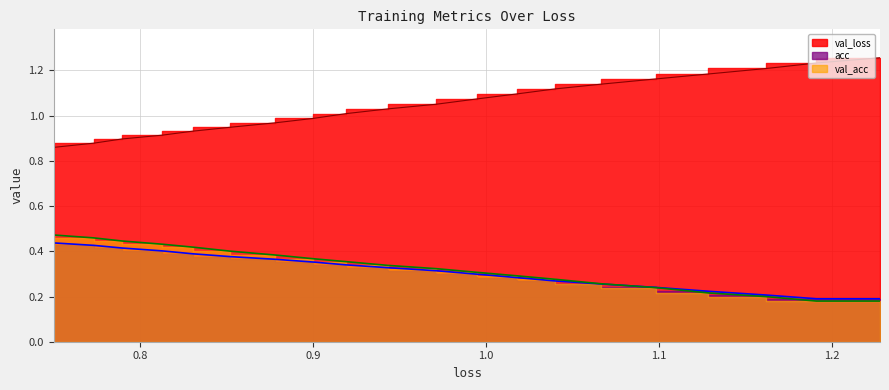

What is the maximum value shown in the chart?

1.3